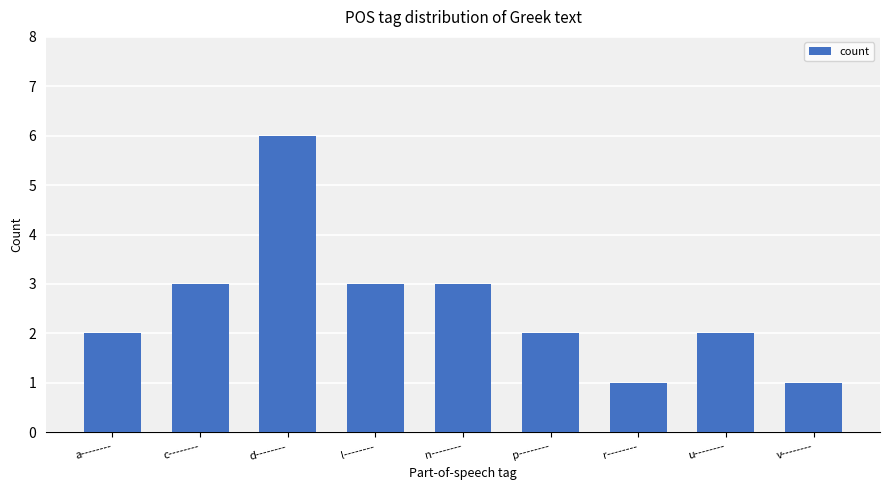

What value does the data have at c--------?

3